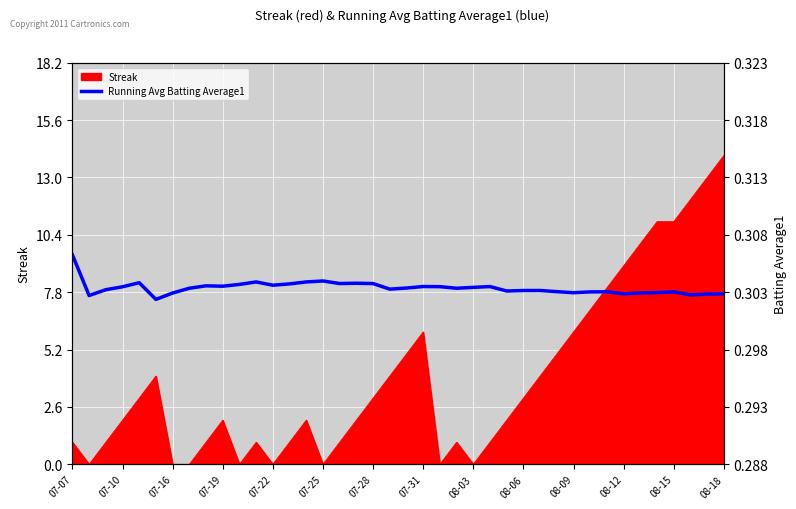

What is the average value?

0.3